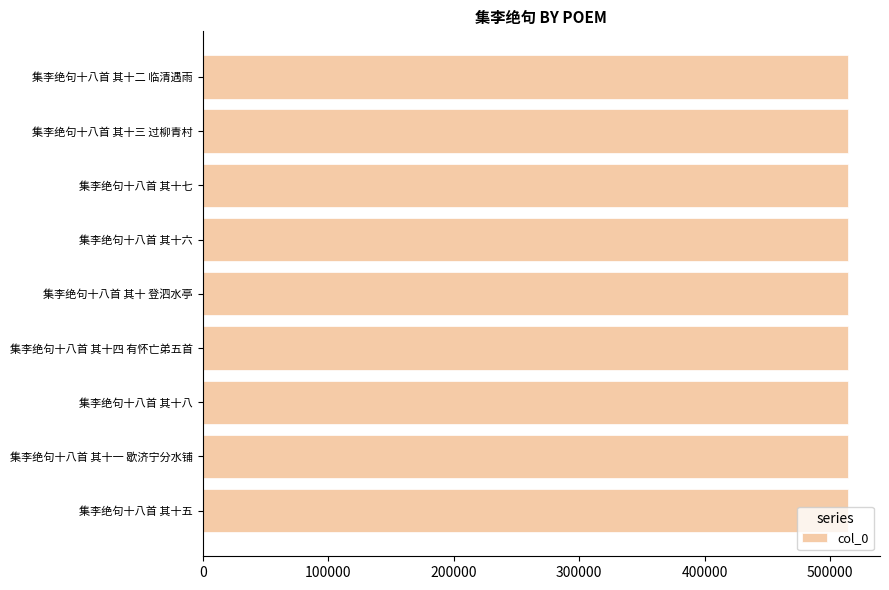

The value at 集李绝句十八首 其十三 过柳青村 is 513904. True or false?

True